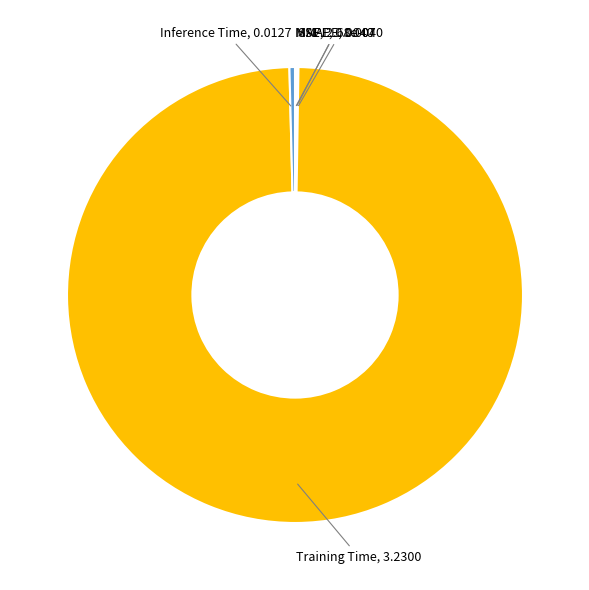

Do Inference Time and Training Time together represent more than half of the pie?

Yes